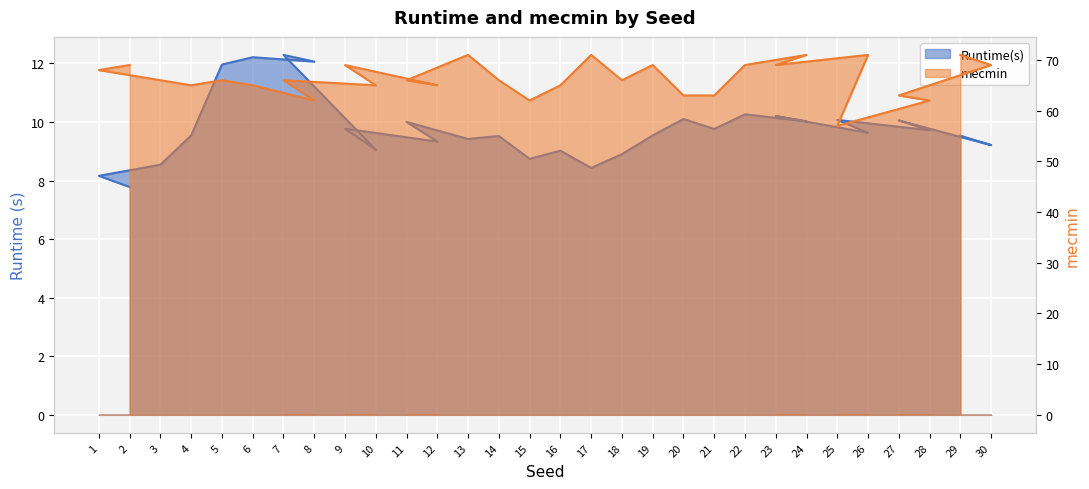

What is the label of the 8th point from the left?

7